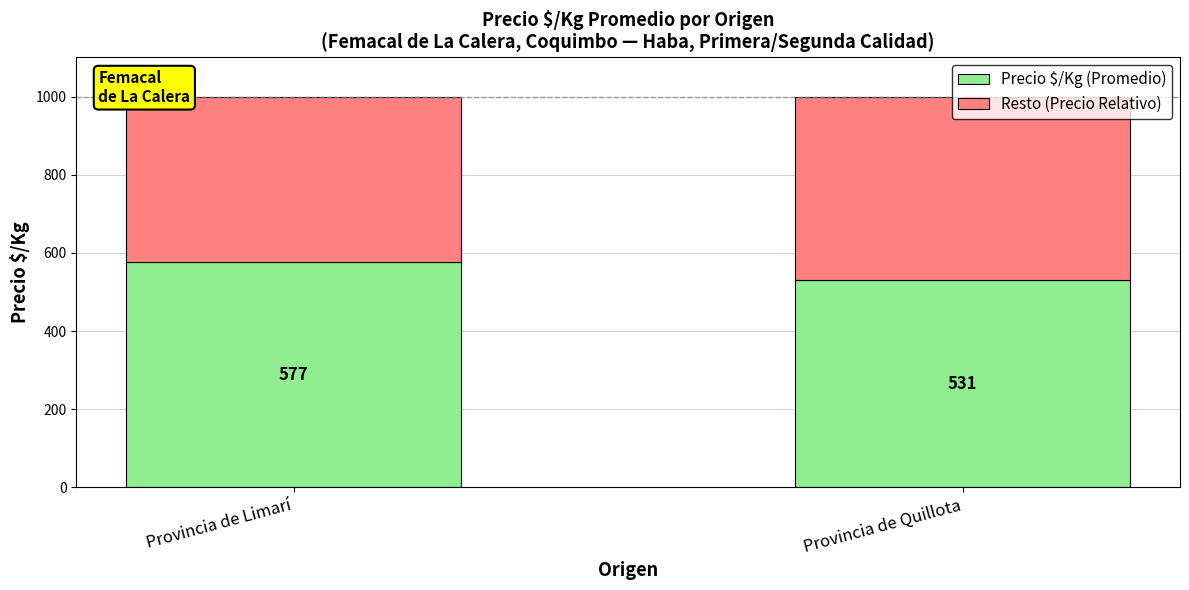

What is the maximum value for Precio $/Kg (Promedio)?

577